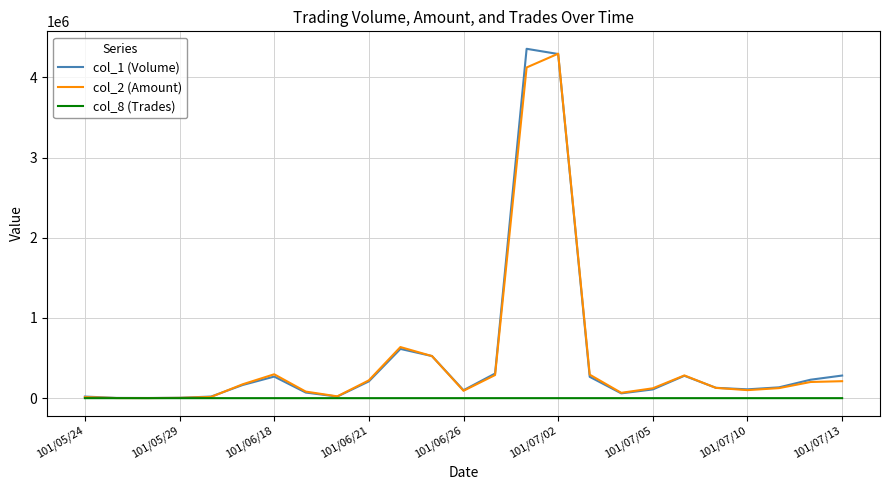

What is the difference between the maximum and minimum values in the col_1 (Volume) series?

4354000